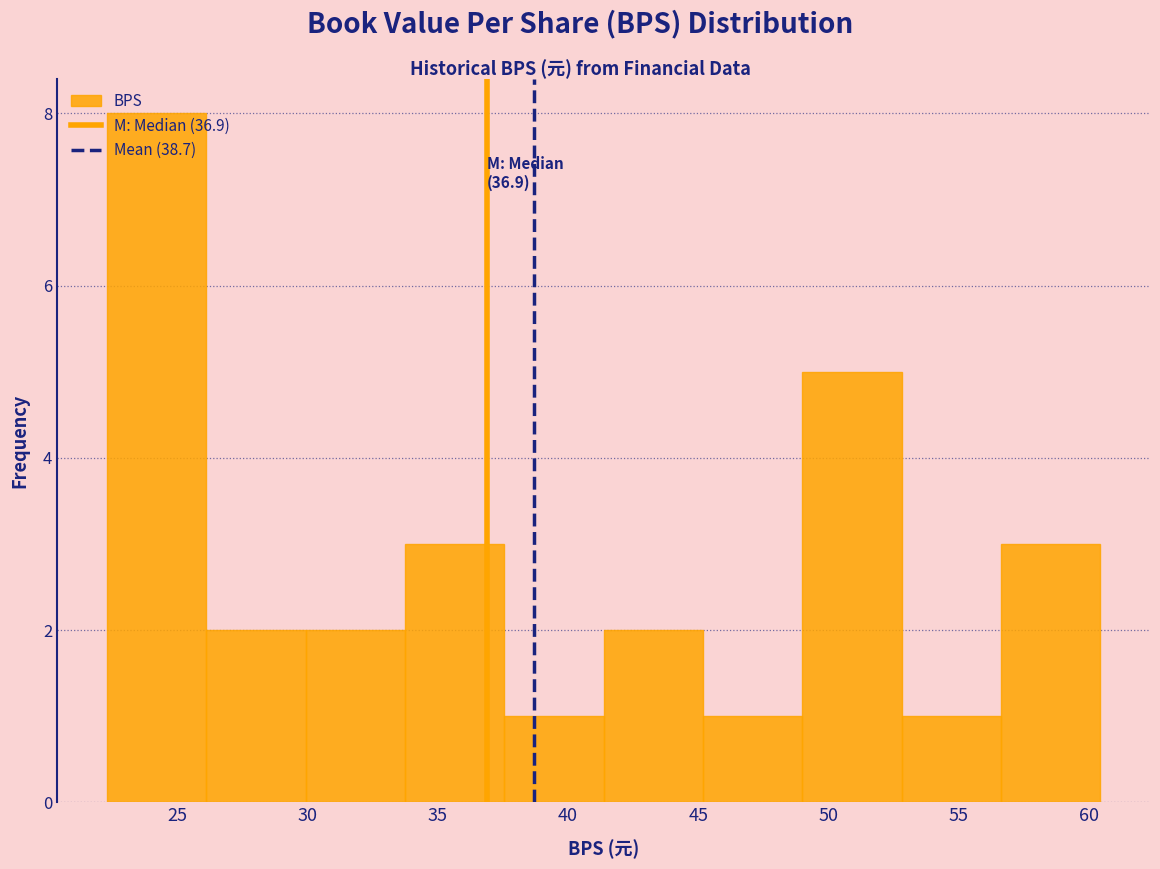

Which range on the x-axis has the tallest bar?

22.5 to 26.0